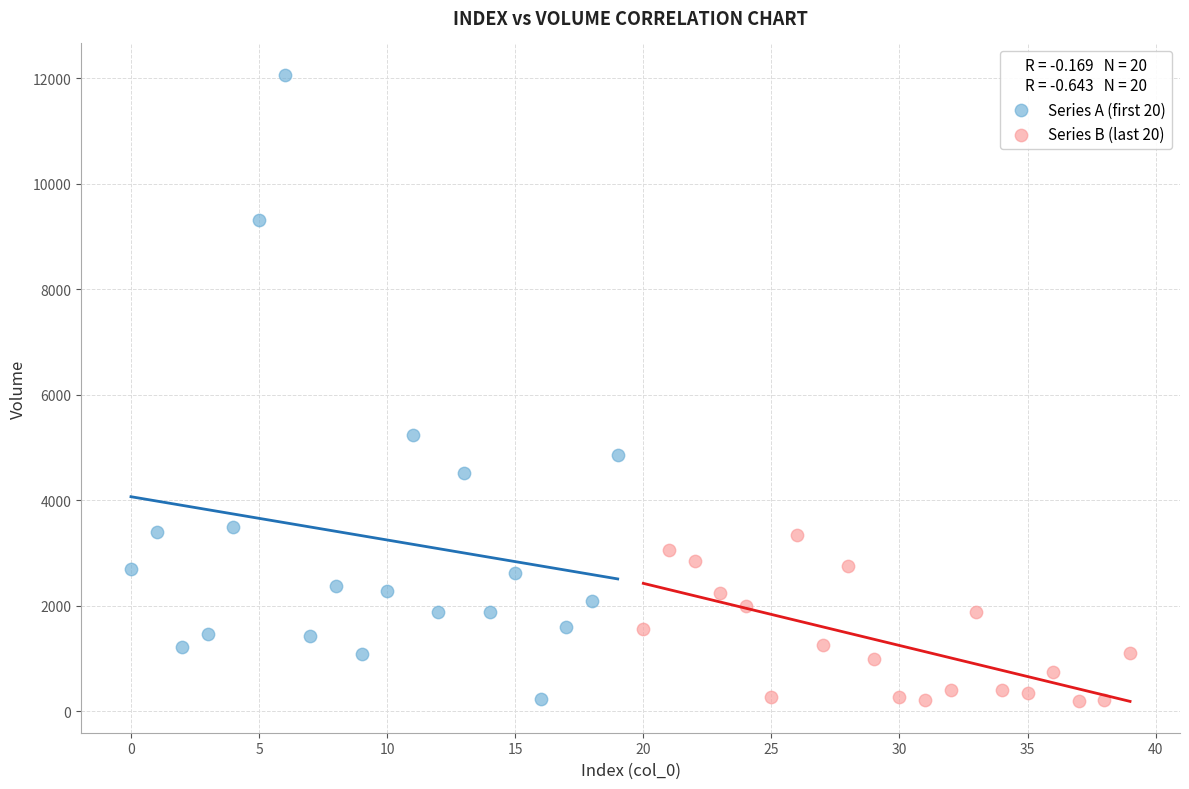

Which series has the widest spread of Y values?

Series A (first 20)